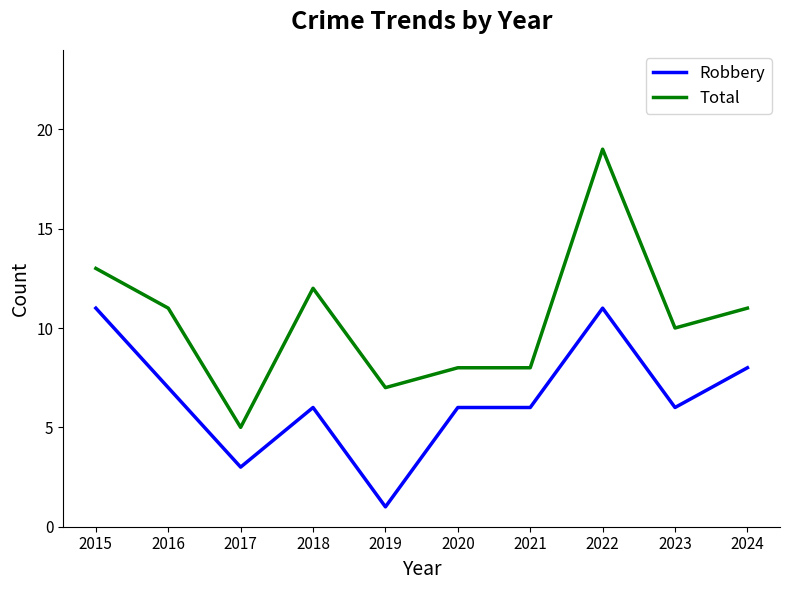

Which category has the lowest value in the Robbery series?

2019